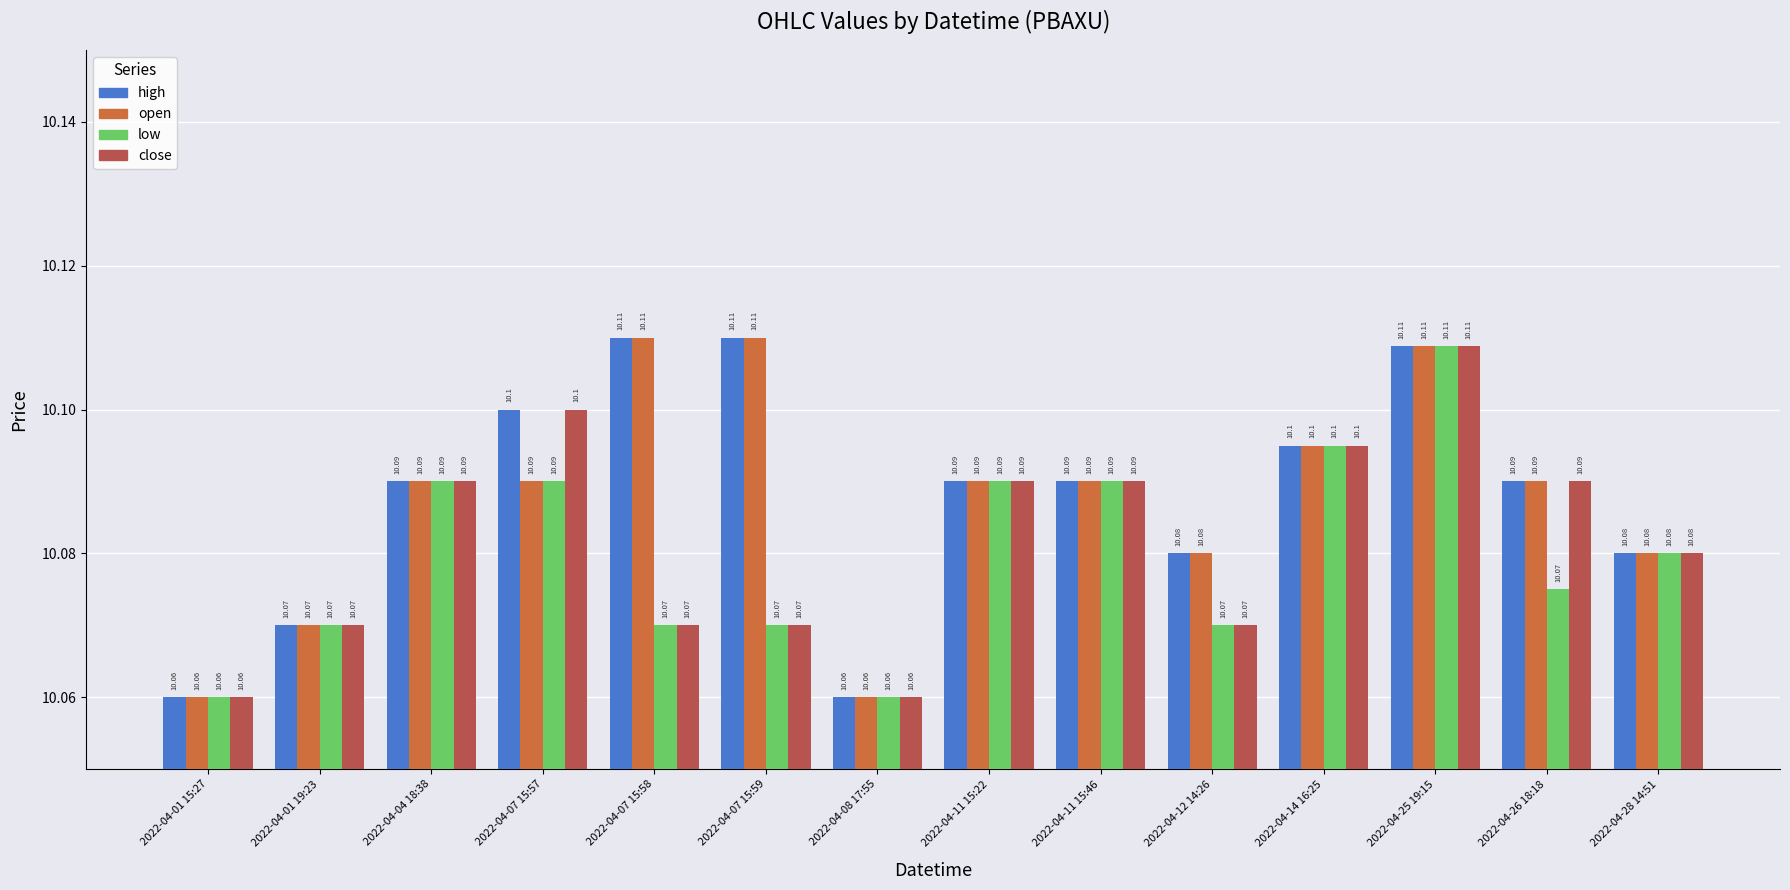

Read the high value at 2022-04-08 17:55.

10.1